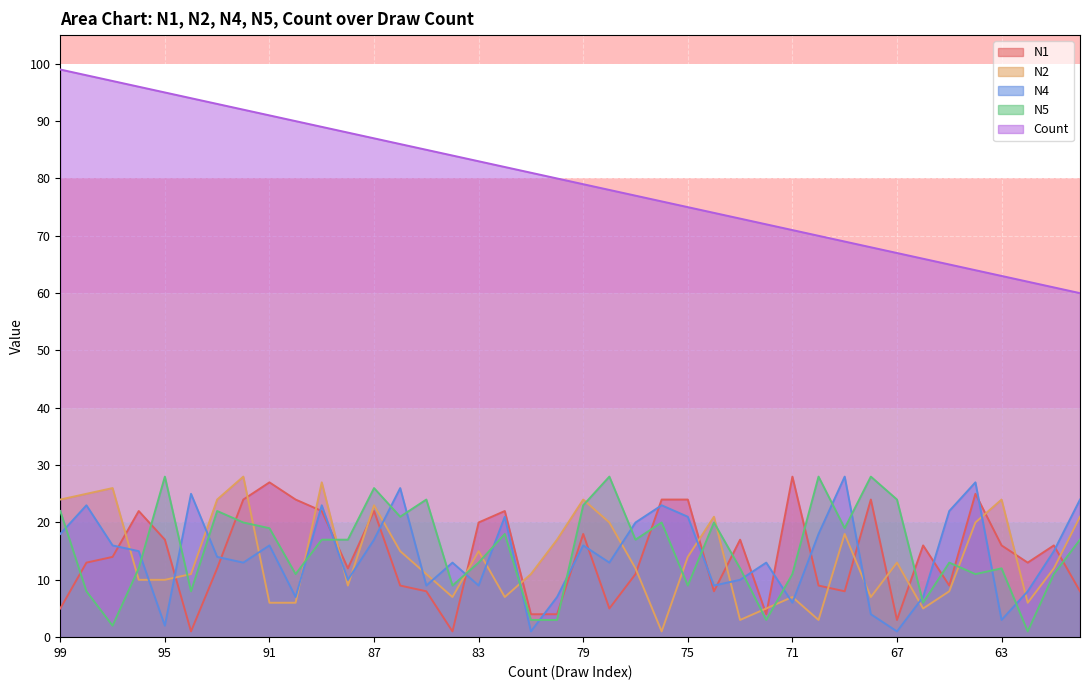

Does the chart display data point markers on the line(s)?

No